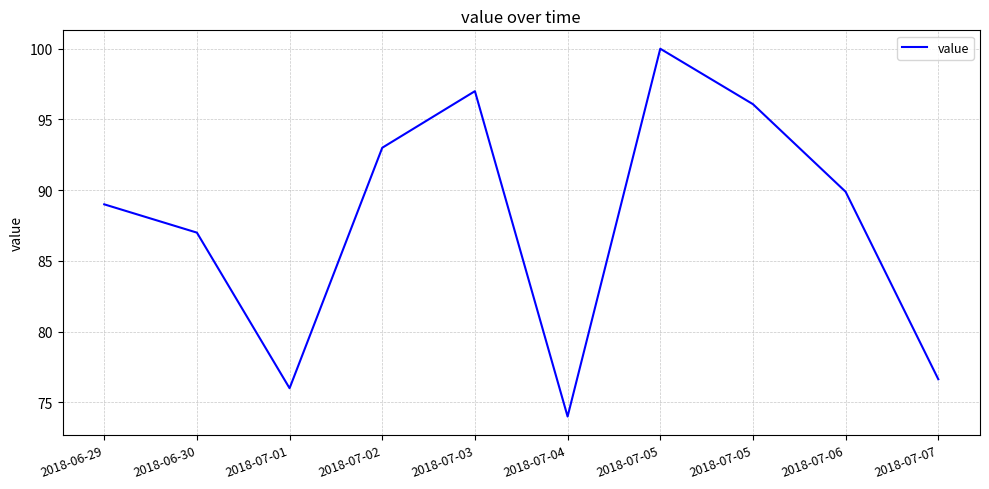

The chart shows a value of 136.7 at 2018-07-02. True or false?

False